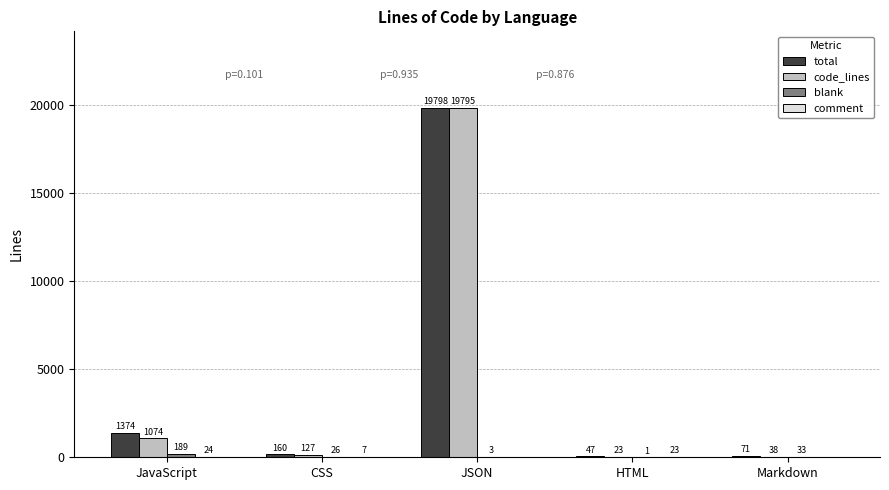

What is the total value across all series at CSS?

320